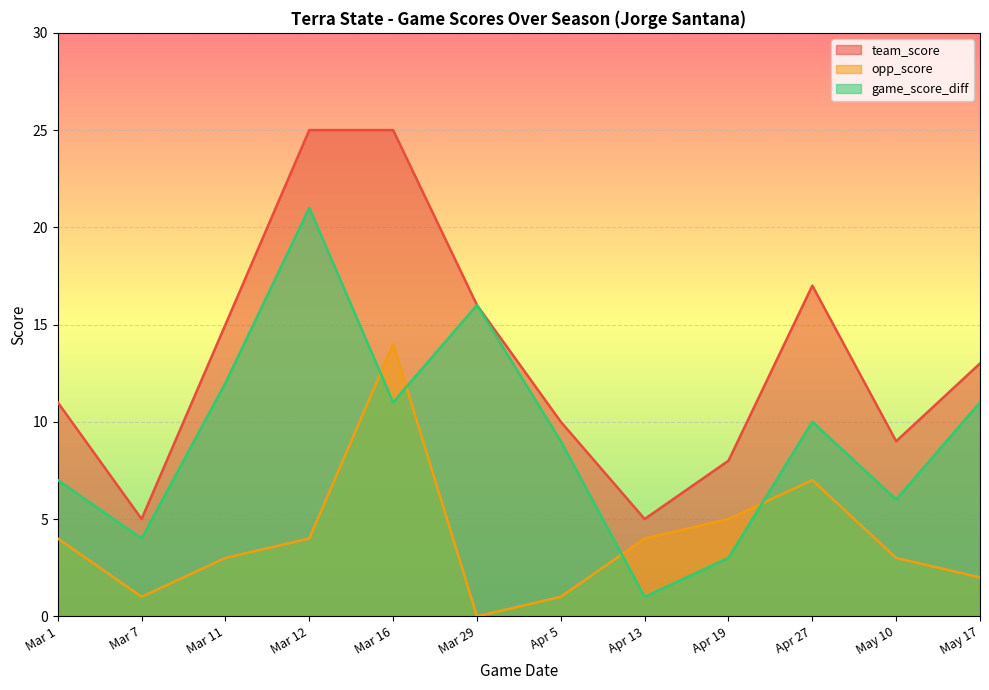

At how many categories does at least one series exceed 18?

2